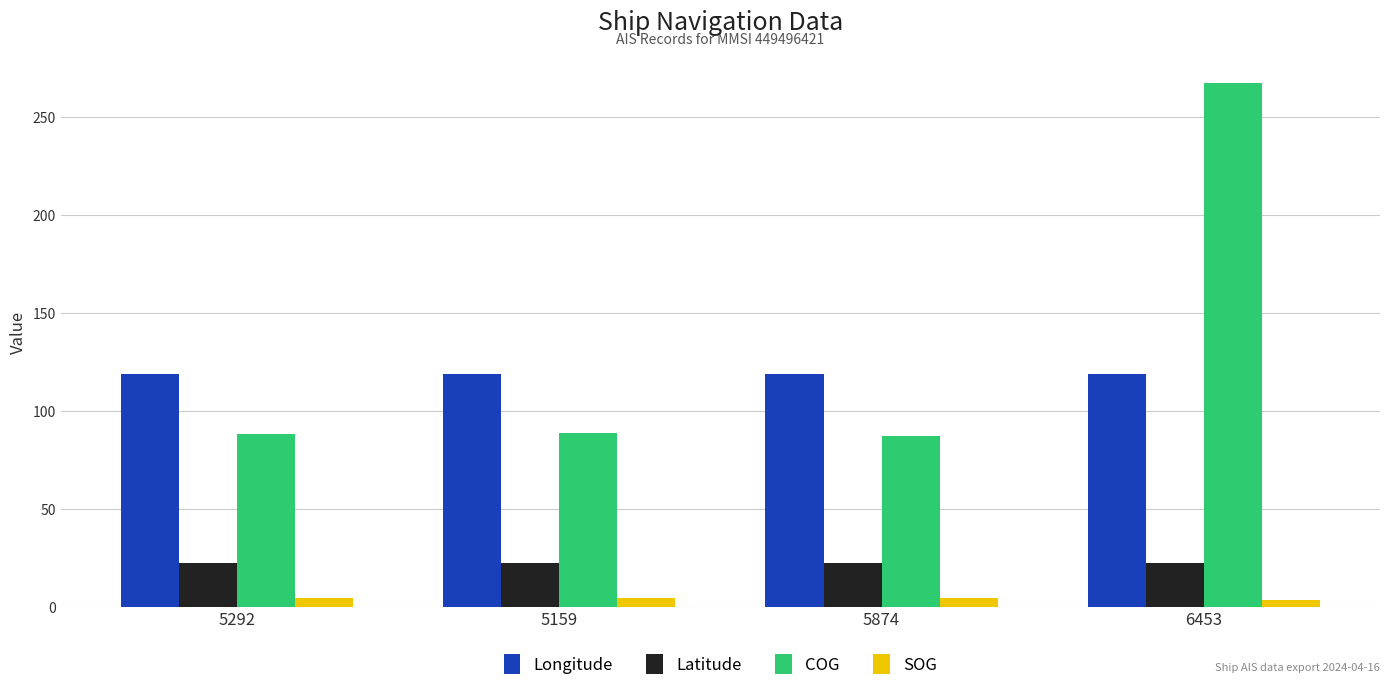

The Longitude series shows 30.8 at 5874. True or false?

False